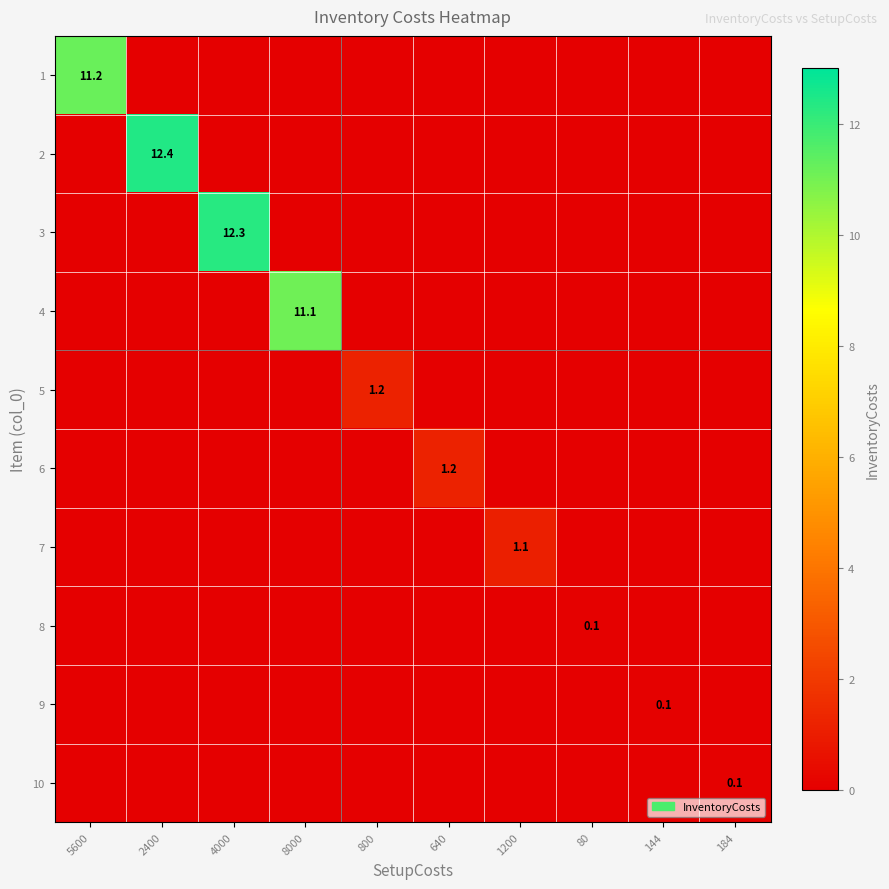

True or false: 4 has a value of 15.4 at 8000.

False